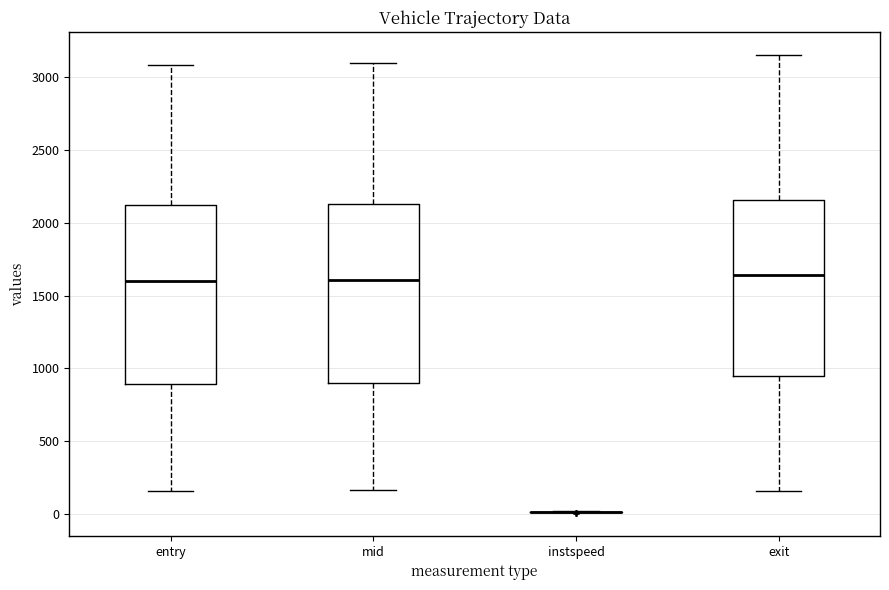

Reading left to right, read every box against the y-axis: the position of its median line, the range the box covers, and the ends of its whiskers. The values are not printed on the chart, so give them approximately, as read against the axis.

entry: median 1600, box 900 to 2100, whiskers 150 to 3100
mid: median 1600, box 900 to 2150, whiskers 150 to 3100
instspeed: box collapsed to a line at 0, whiskers 0 to 0
exit: median 1650, box 950 to 2150, whiskers 150 to 3150